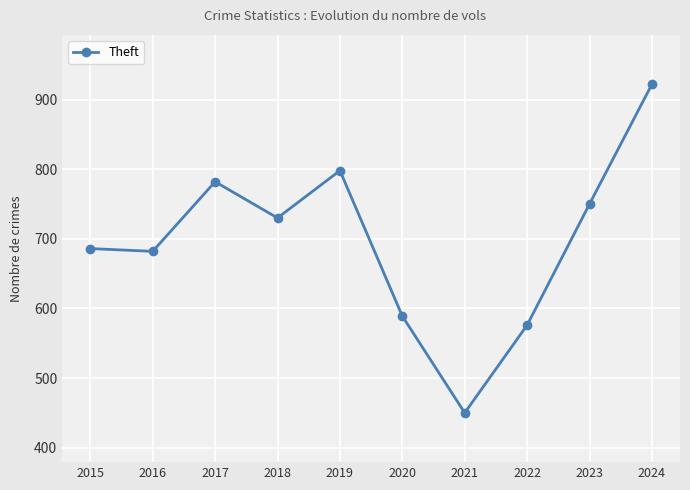

At which category does the chart reach its minimum across all series?

2021